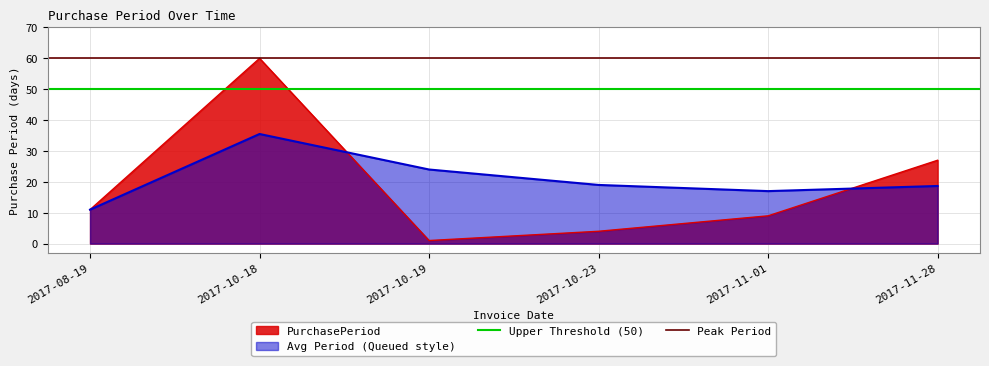

Where is PurchasePeriod nearest to the value 30?

2017-11-28